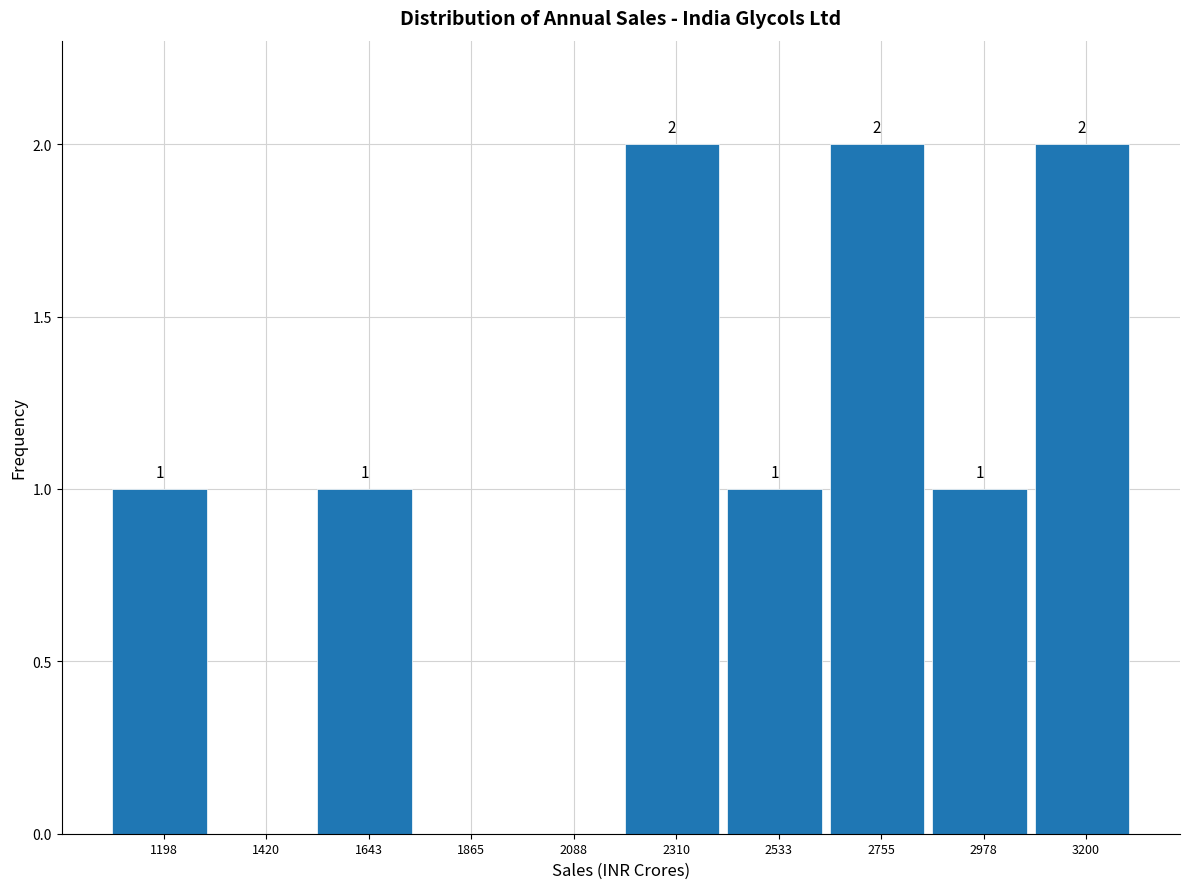

Reading left to right, list all the values displayed in this chart.

1198=1	1420=0	1643=1	1865=0	2088=0	2310=2	2533=1	2755=2	2978=1	3200=2